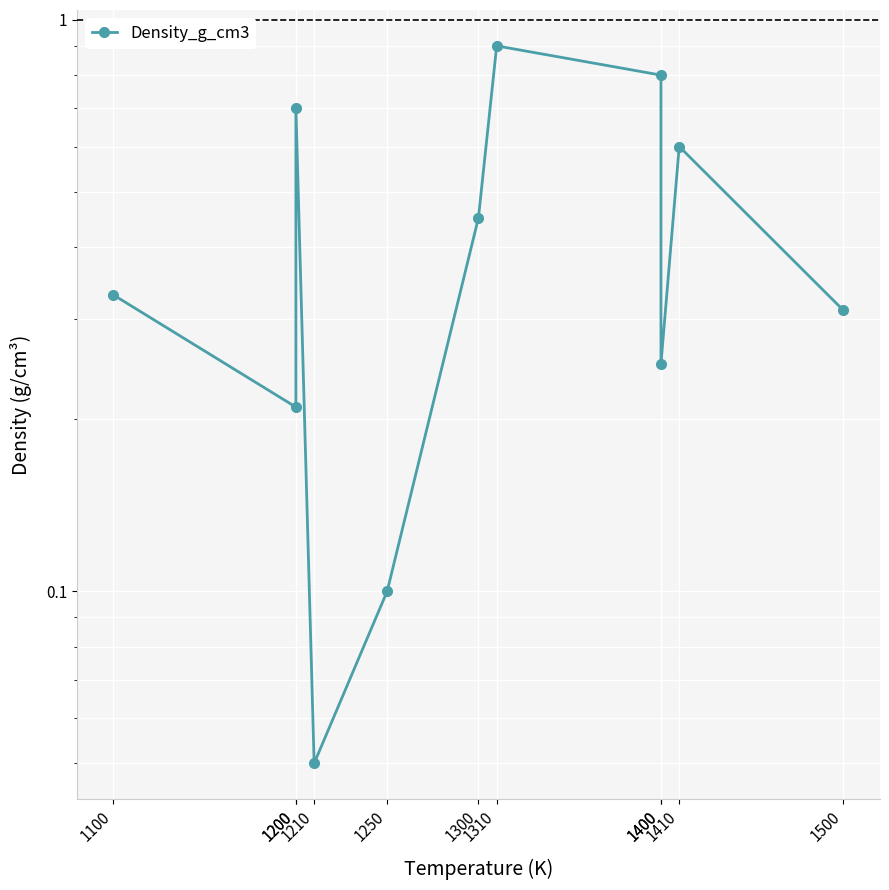

What is the difference between the values at 1250 and 1210?

0.1